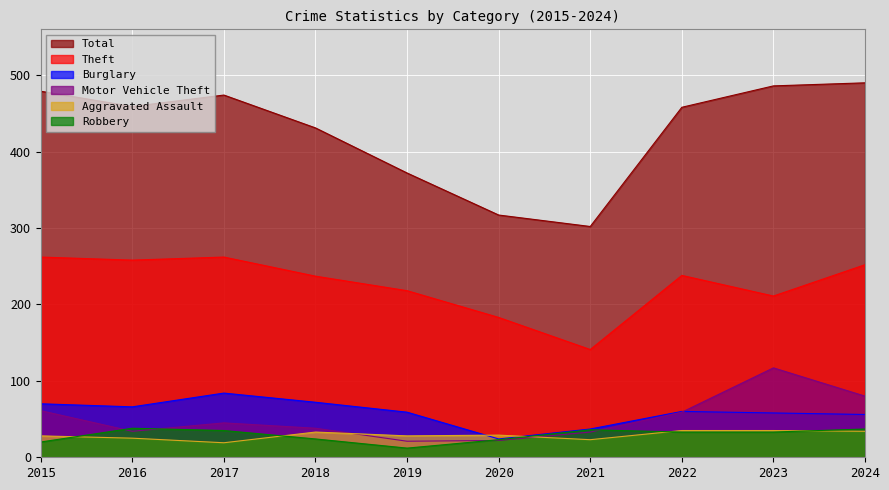

What is the difference between the second highest and second lowest values in the Aggravated Assault series?

12